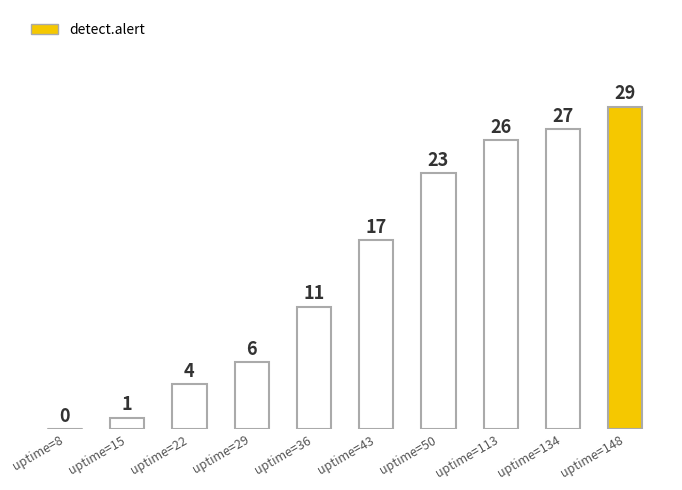

What is the maximum value shown in the chart?

29